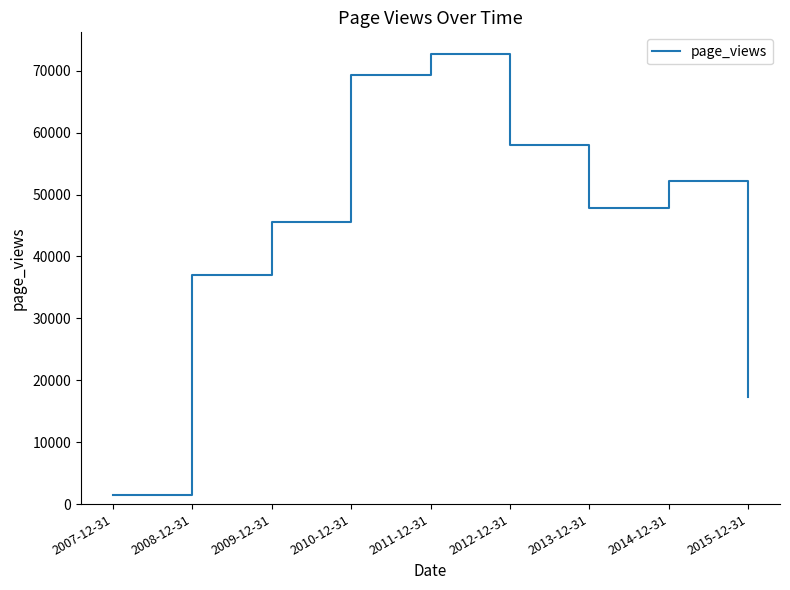

What is the greatest value displayed?

72638